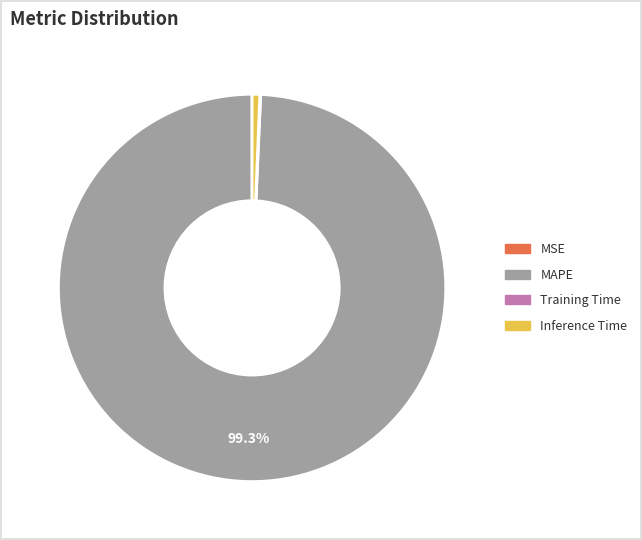

Which slice is the largest?

MAPE